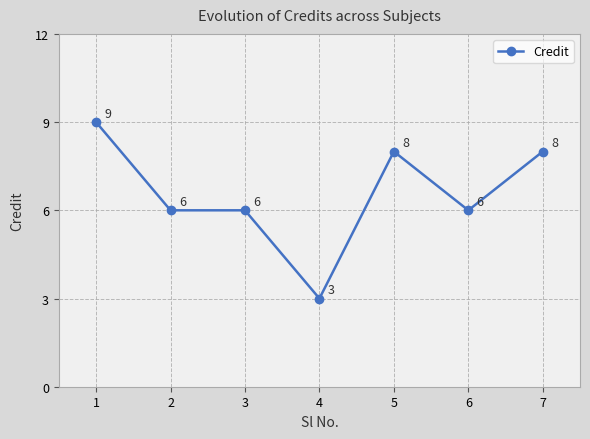

Where does the data first go above 6?

1